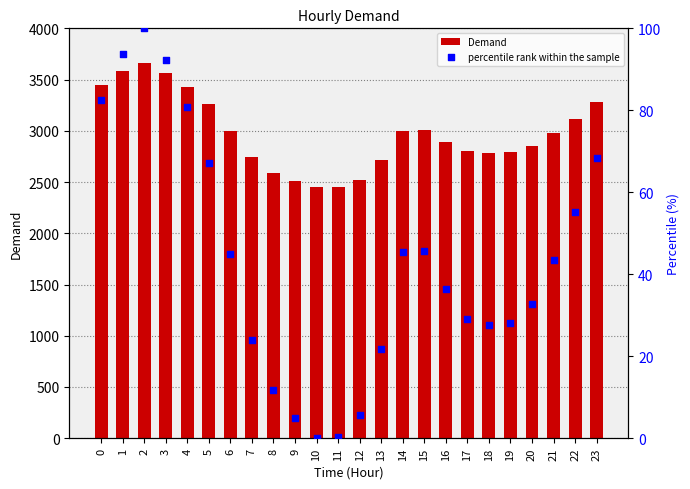

At how many categories does at least one series exceed 90?

24